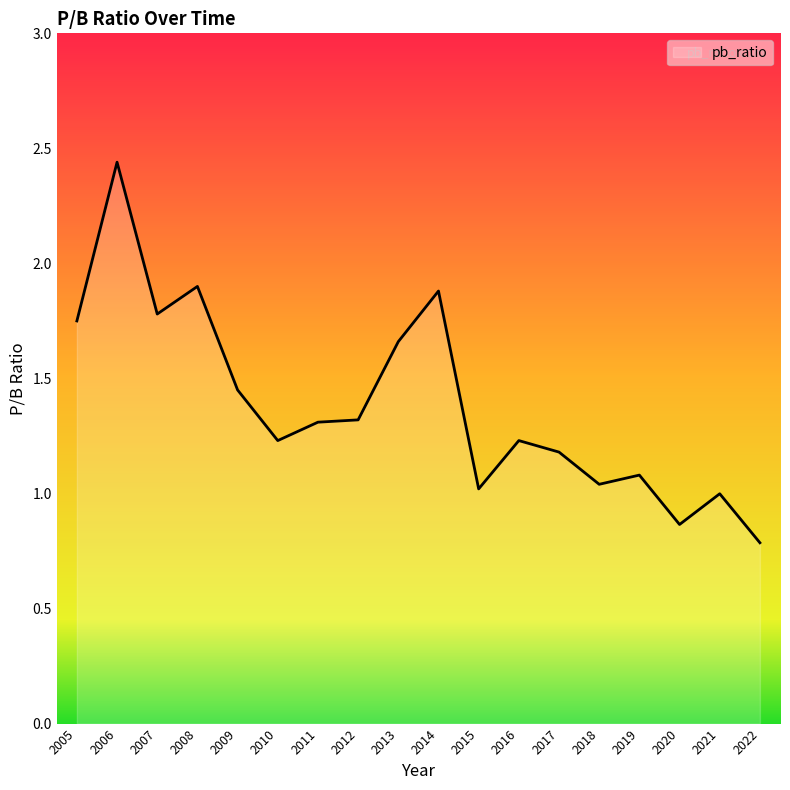

At which label does the data first exceed 1?

2005